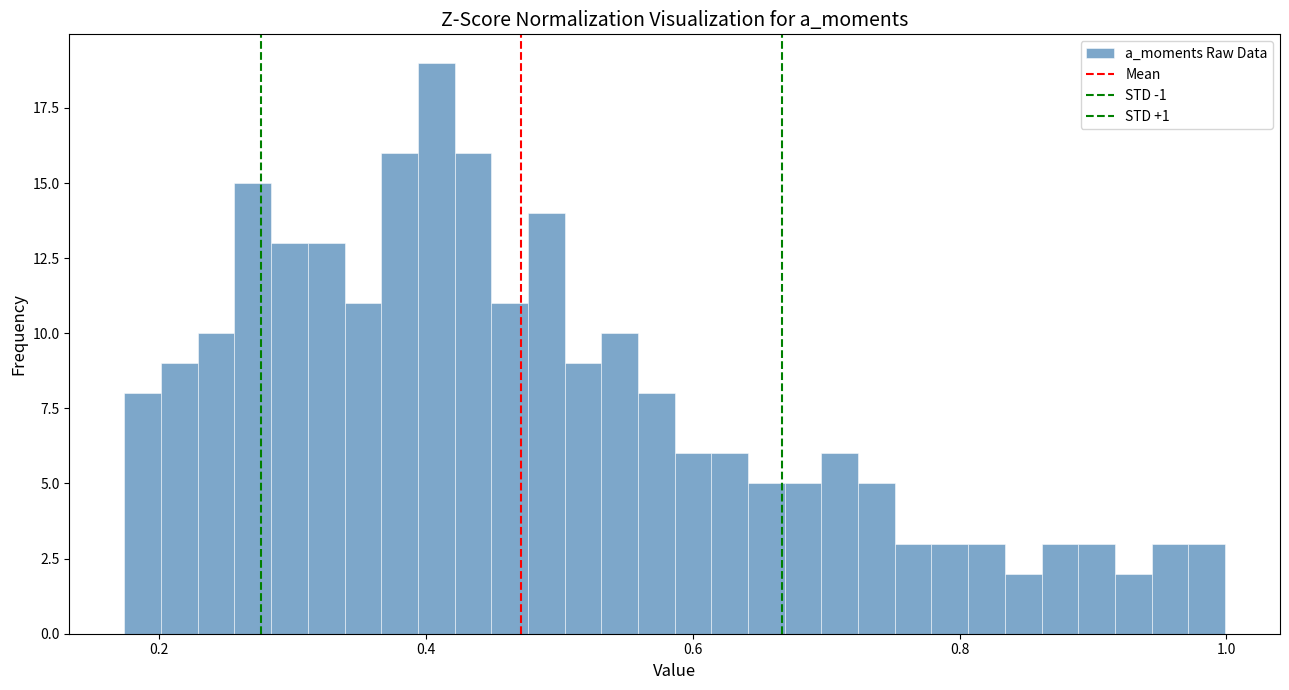

Read against the x-axis, roughly where is the centre of the tallest bar?

0.40